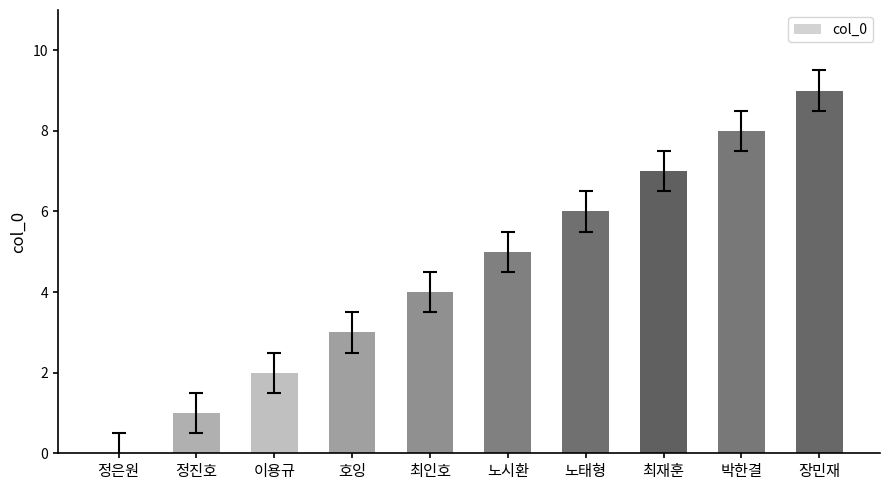

At which label is the value closest to 4?

최인호